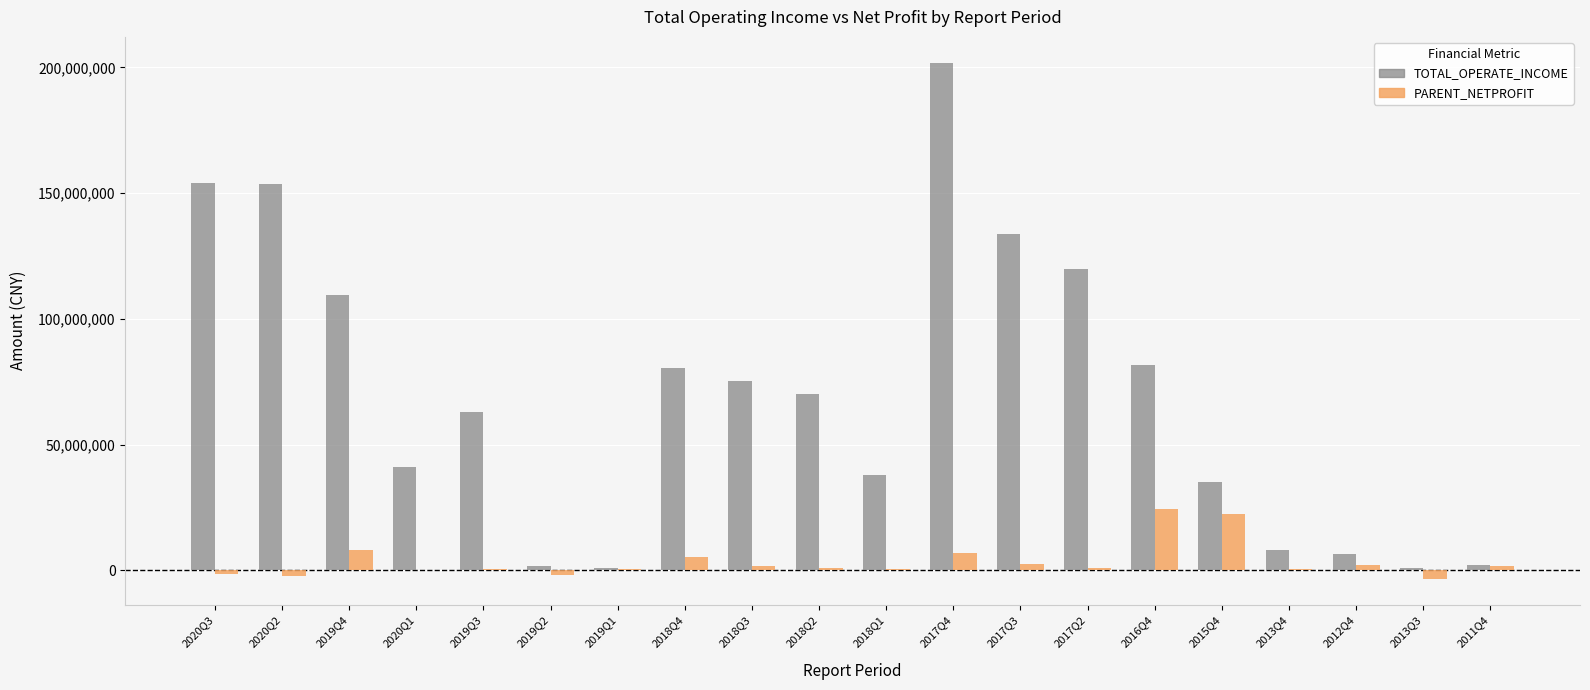

Is the value of TOTAL_OPERATE_INCOME at 2019Q2 greater than the value of PARENT_NETPROFIT at 2013Q3?

Yes